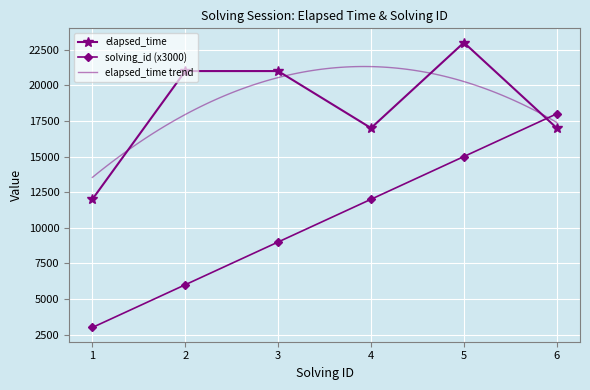

How many interior local valleys does the elapsed_time series have?

1